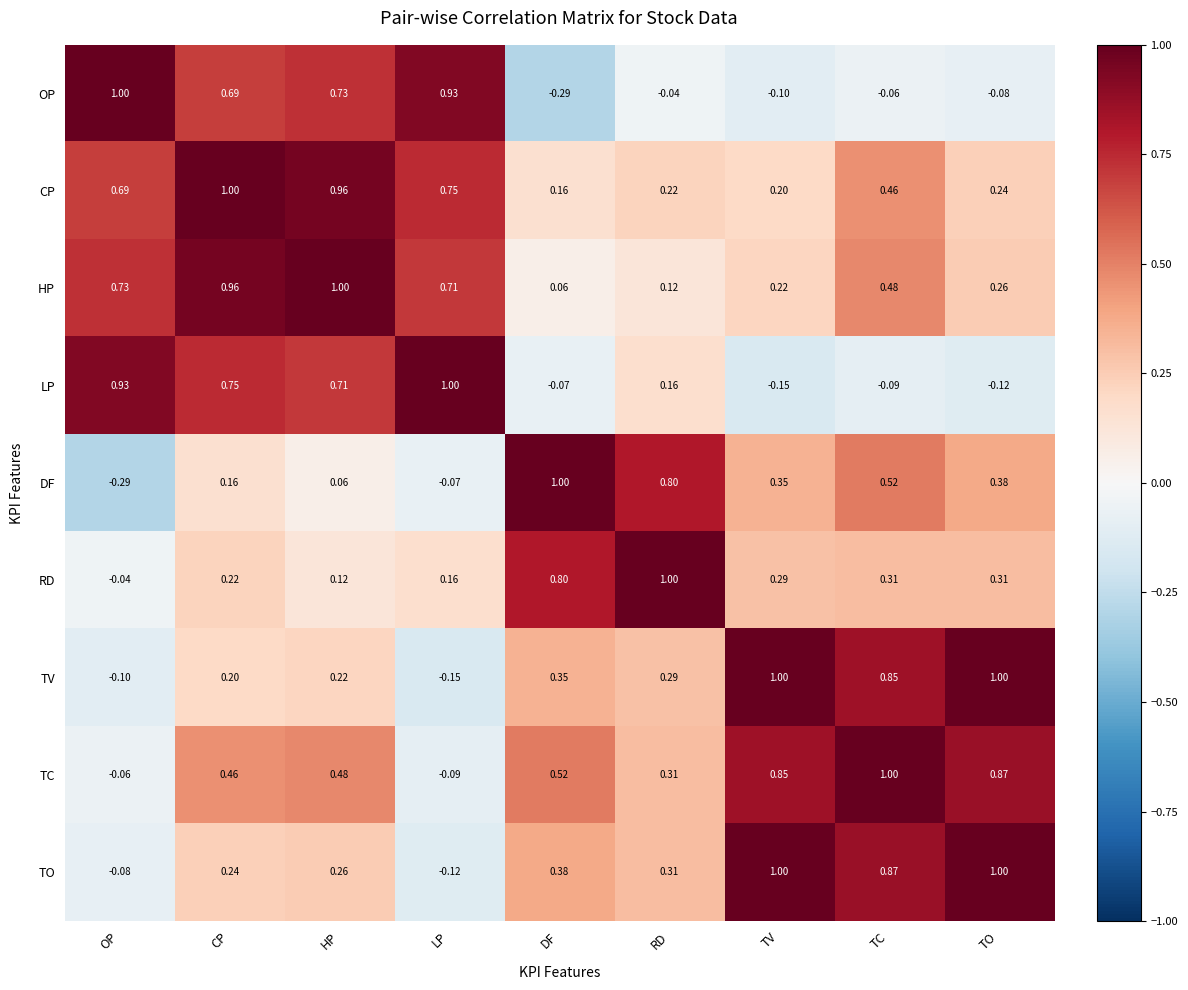

Is the value of TO at OP greater than the value of HP at LP?

No